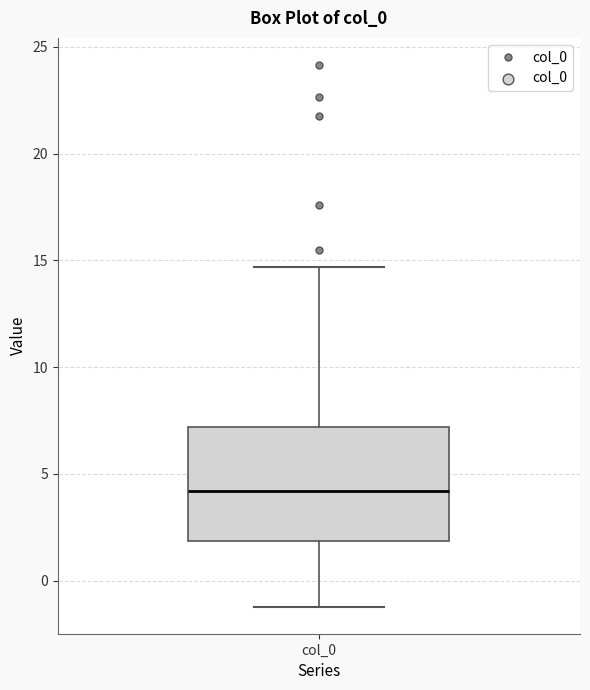

Read this box plot against the y-axis: the position of the median line, the range covered by the box, and the ends of both whiskers. The values are not printed on the chart, so give them approximately, as read against the axis.

median 4.0, box 2.0 to 7.0, whiskers -1.0 to 14.5